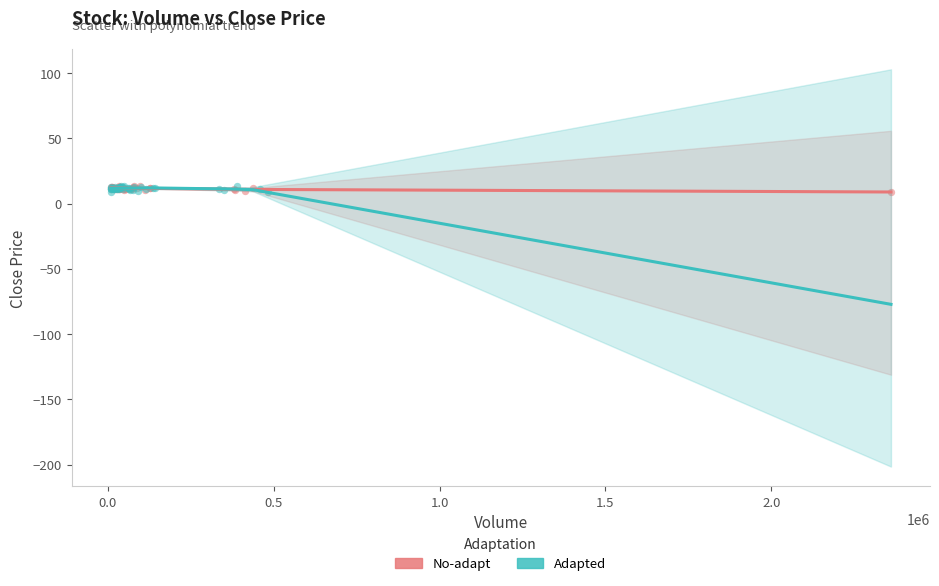

What are all the series names shown in the legend?

No-adapt, Adapted